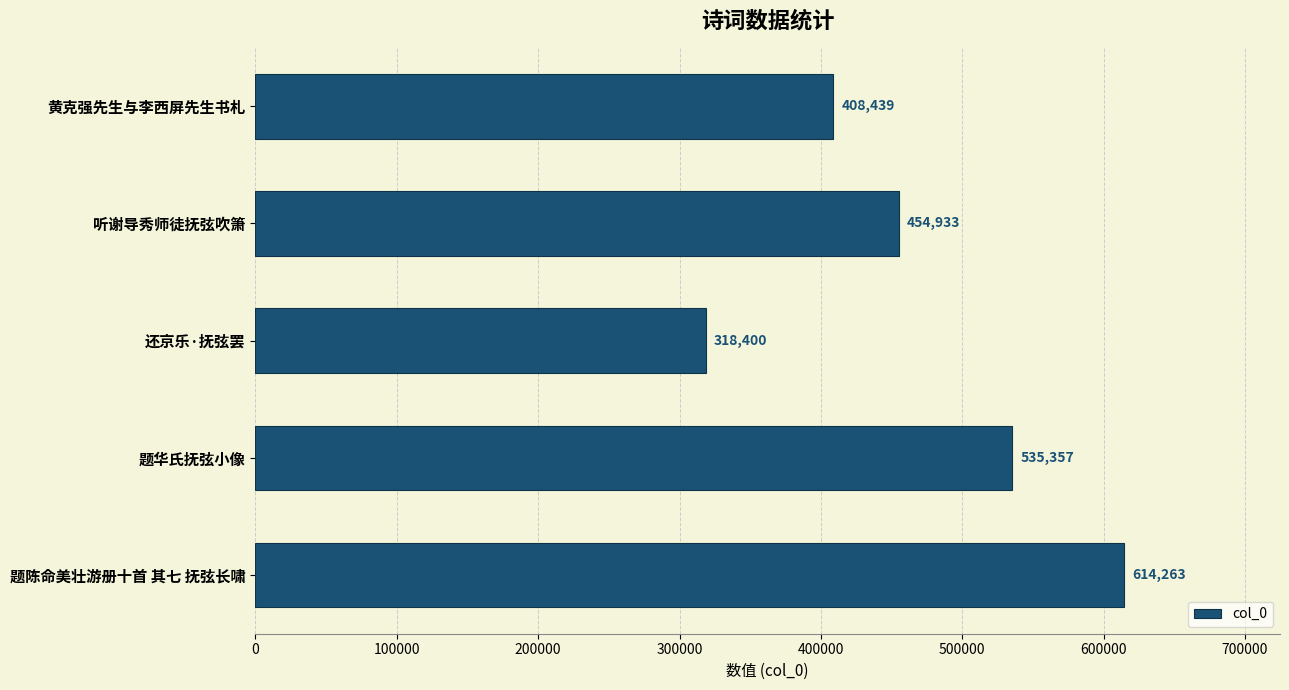

List the labels in order of value, smallest first.

还京乐·抚弦罢, 黄克强先生与李西屏先生书札, 听谢导秀师徒抚弦吹箫, 题华氏抚弦小像, 题陈命美壮游册十首 其七 抚弦长啸